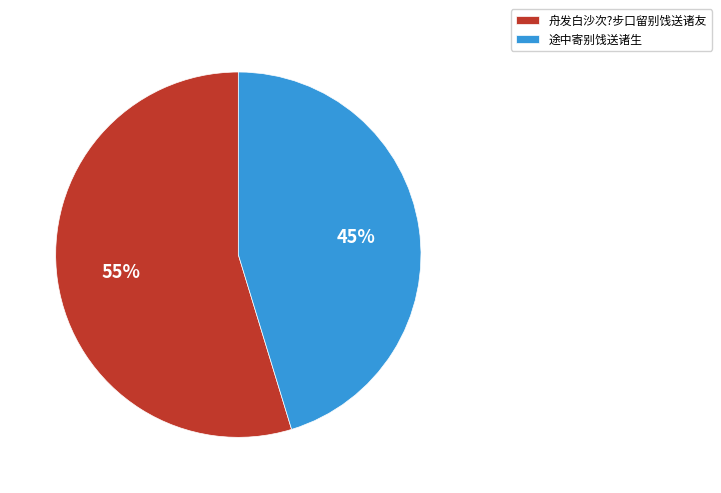

To the nearest percent, what is the combined percentage of 舟发白沙次?步口留别饯送诸友 and 途中寄别饯送诸生?

100%